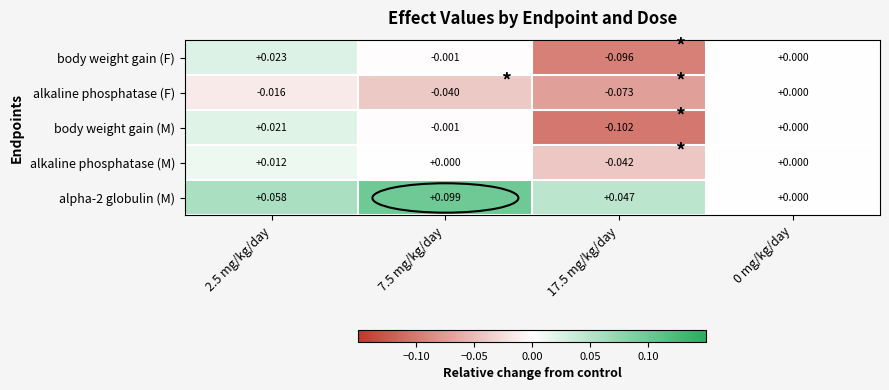

Is the value of body weight gain (F) at 2.5 mg/kg/day greater than the value of alkaline phosphatase (F) at 7.5 mg/kg/day?

Yes